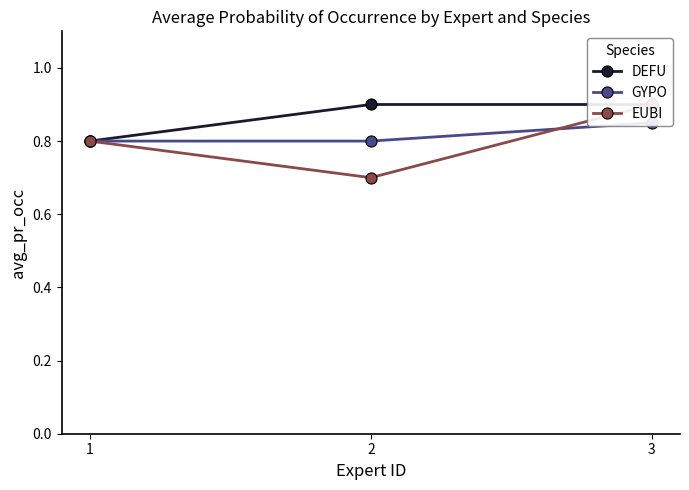

Reading left to right, extract all data points from this chart.

DEFU: 0.8	0.9	0.9
GYPO: 0.8	0.8	0.8
EUBI: 0.8	0.7	0.9